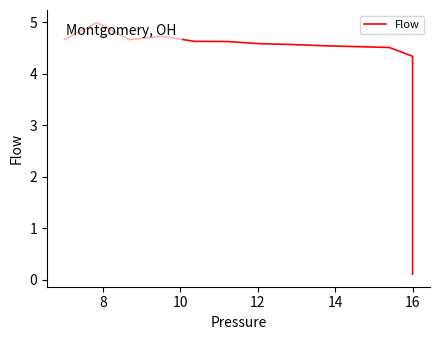

How many data points does each series have?

40